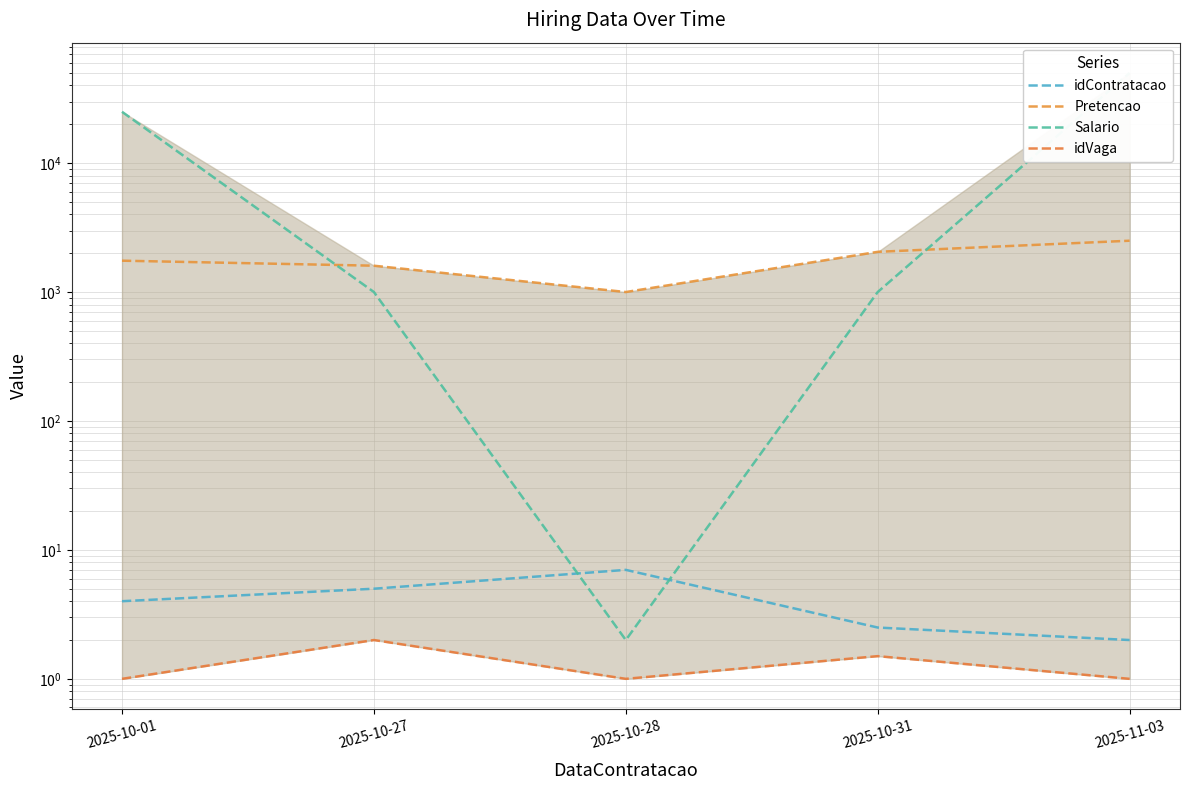

Rank the series by their maximum value, from highest to lowest.

Salario, Pretencao, idContratacao, idVaga